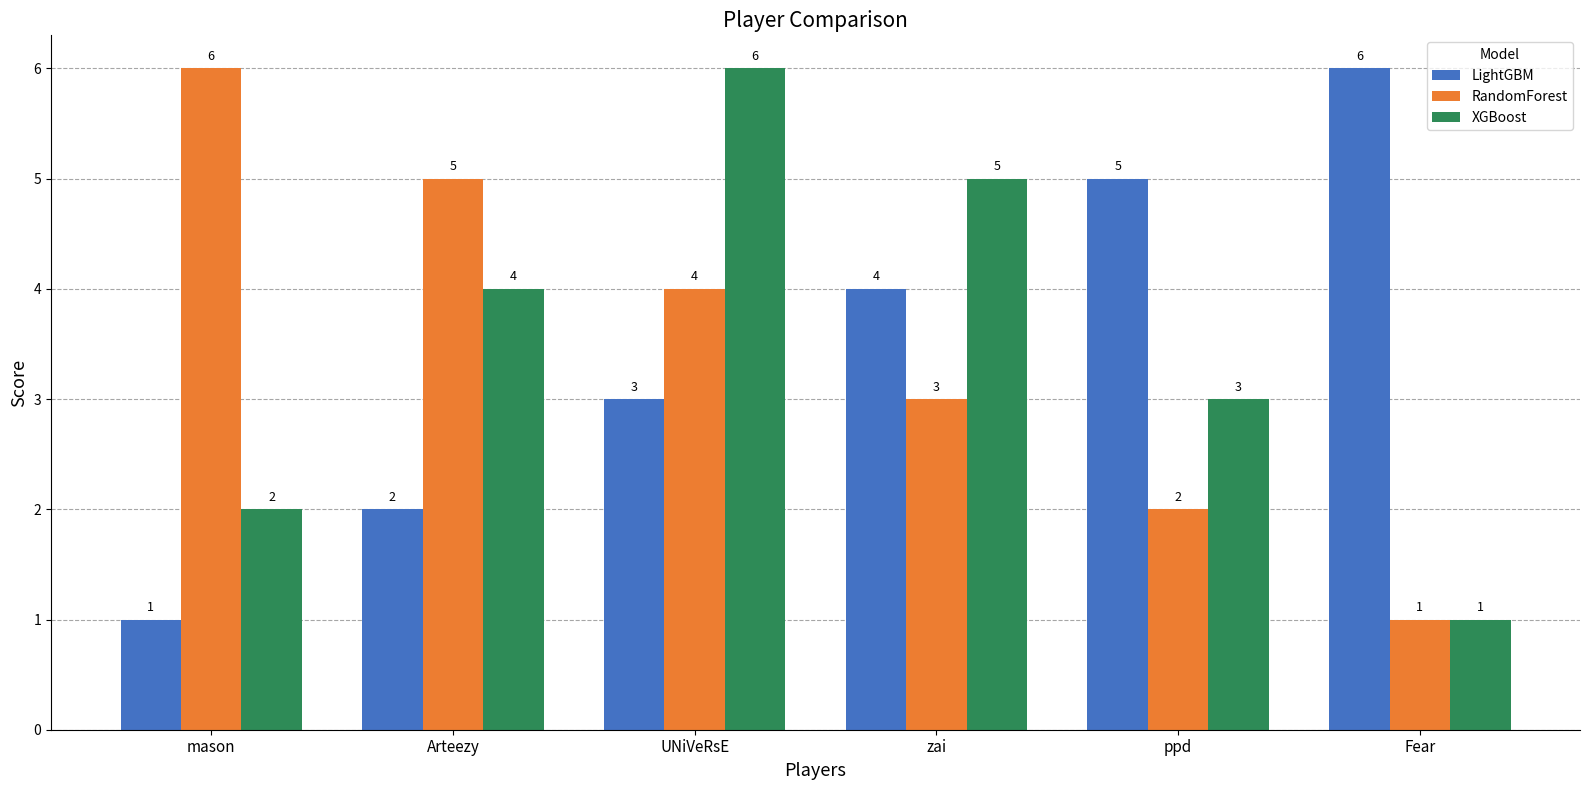

What is the label of the 5th bar from the right?

Arteezy